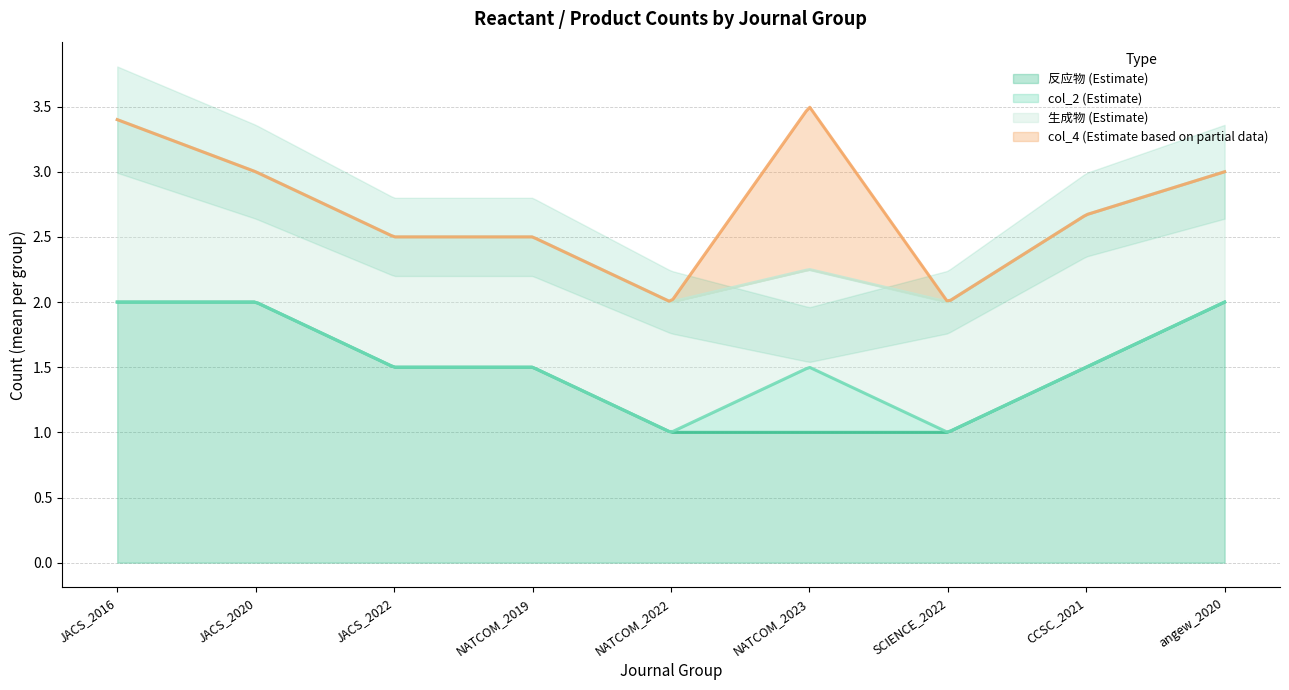

Does the chart display data point markers on the line(s)?

No